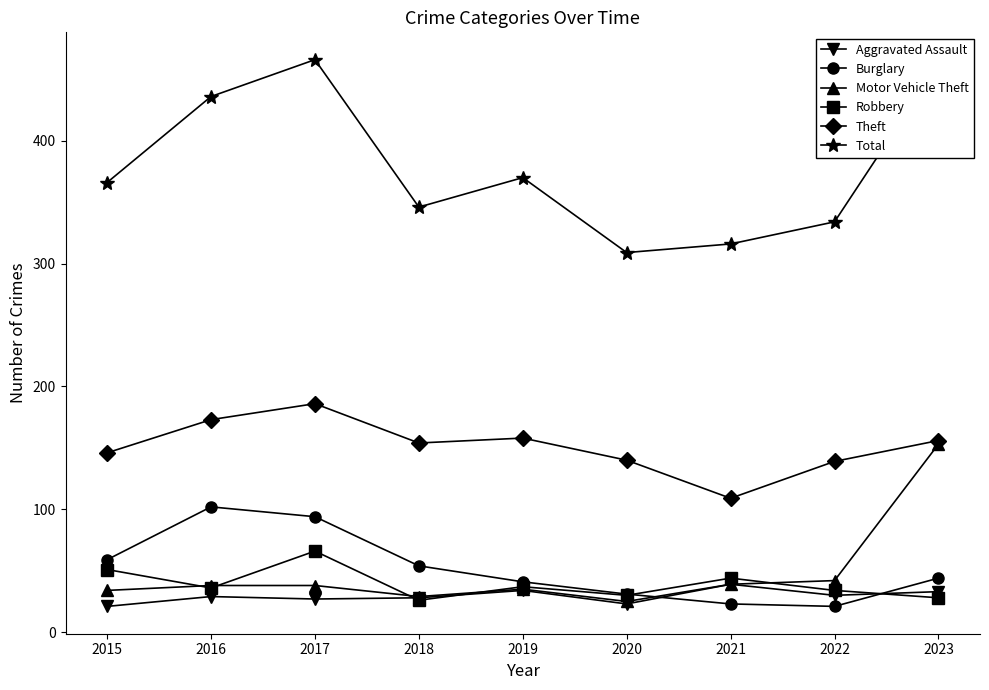

What is the value of the Motor Vehicle Theft point at the 4th from the left?

29